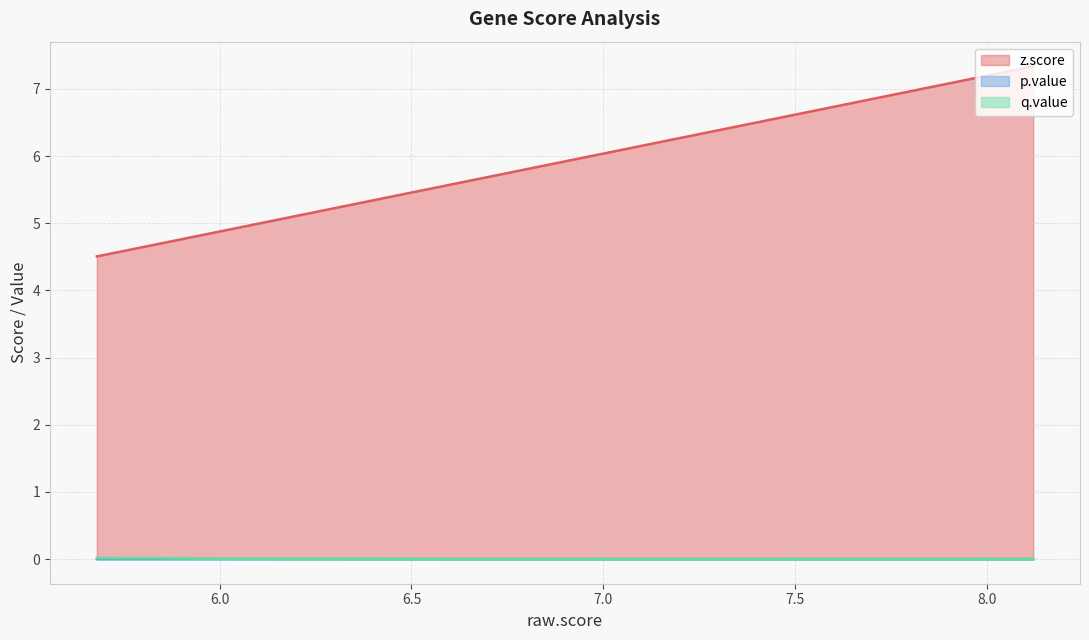

What is the label of the 1st point from the right?

SLC35B2